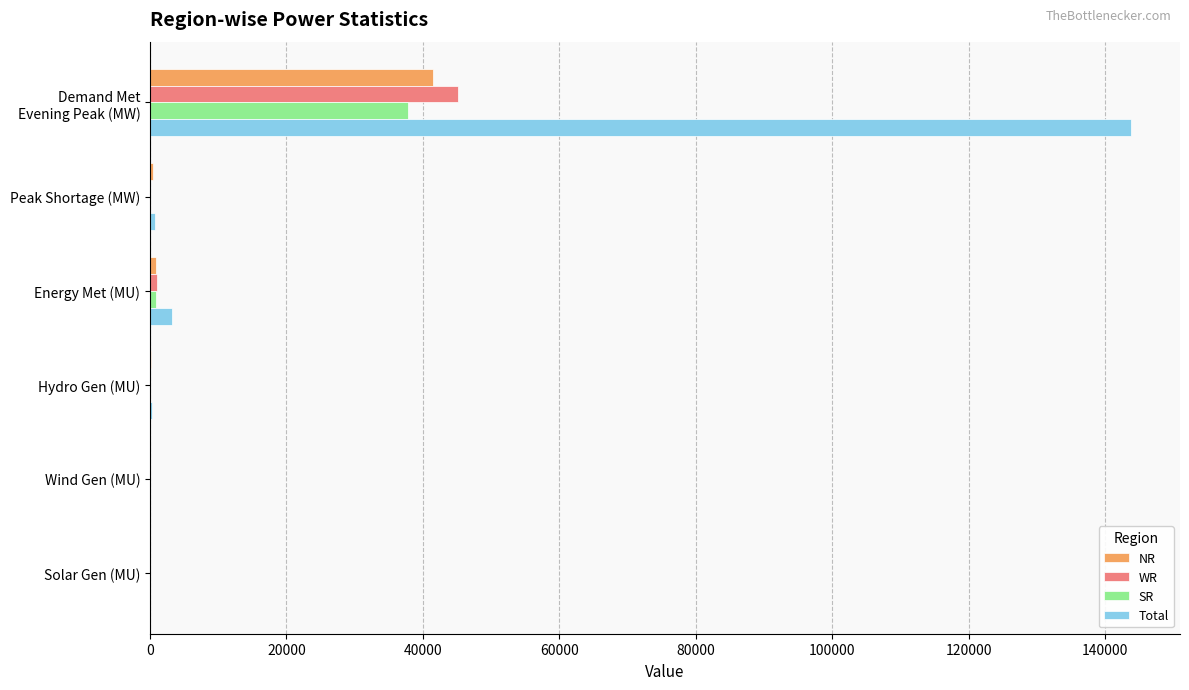

Which series has the largest total across all categories?

Total